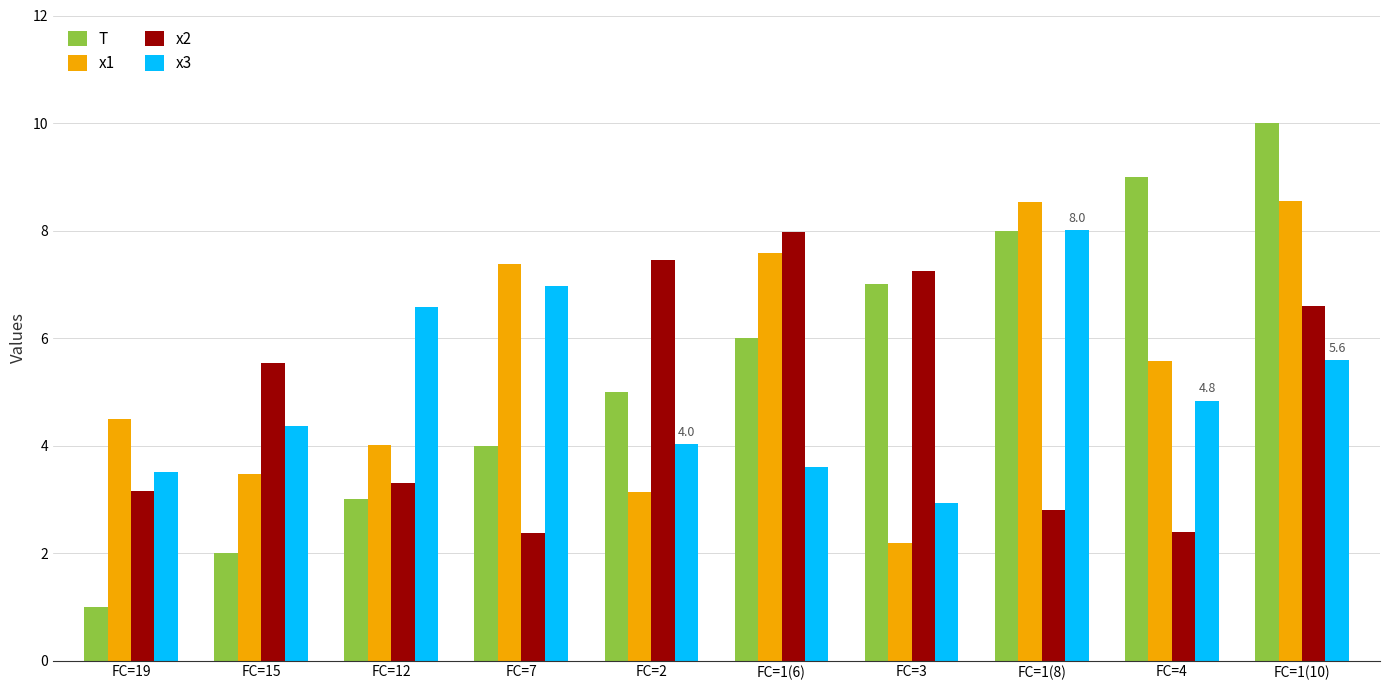

Count the number of data series in this chart.

4